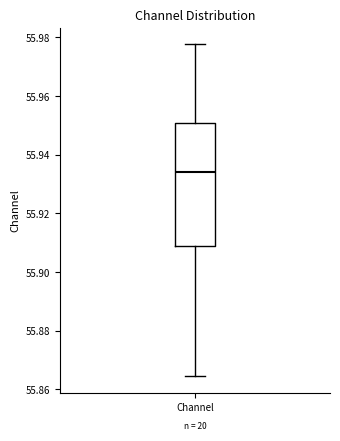

Read this box plot against the y-axis: the position of the median line, the range covered by the box, and the ends of both whiskers. The values are not printed on the chart, so give them approximately, as read against the axis.

median 55.934, box 55.908 to 55.950, whiskers 55.864 to 55.978